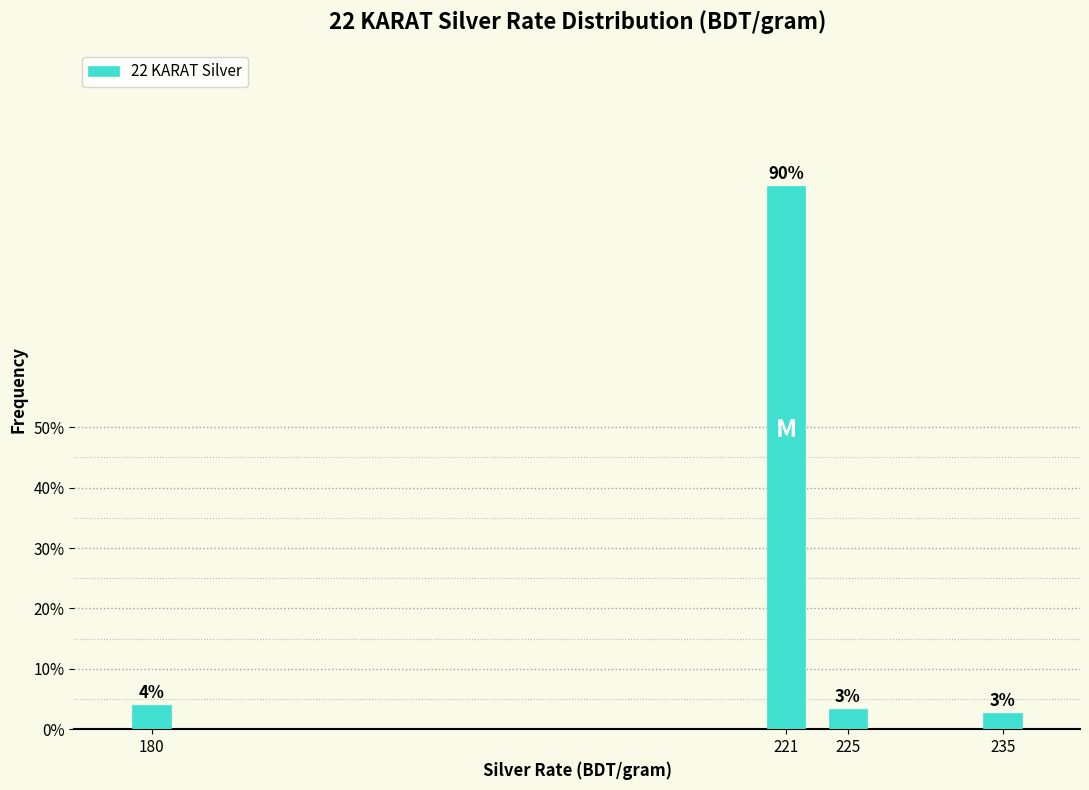

What is the value of the 1st bar from the left?

4.0